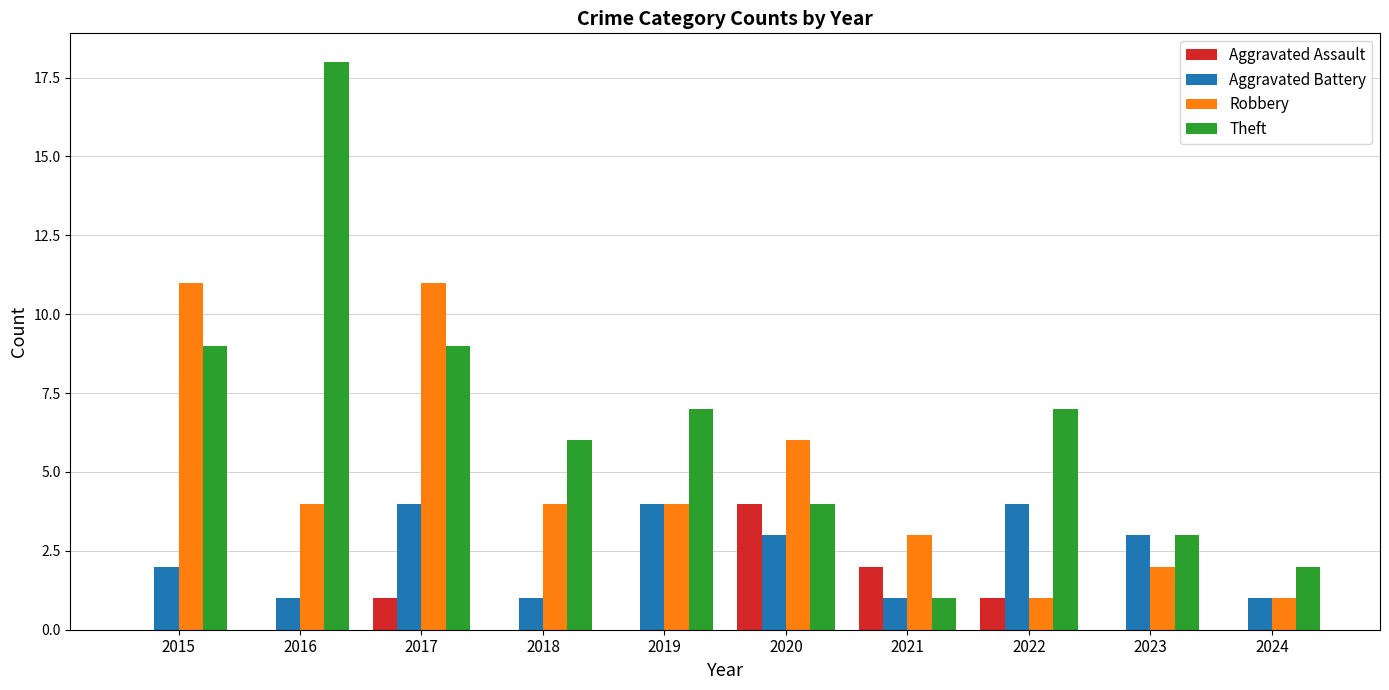

Between 2016 and 2024, which series saw the biggest shift?

Theft